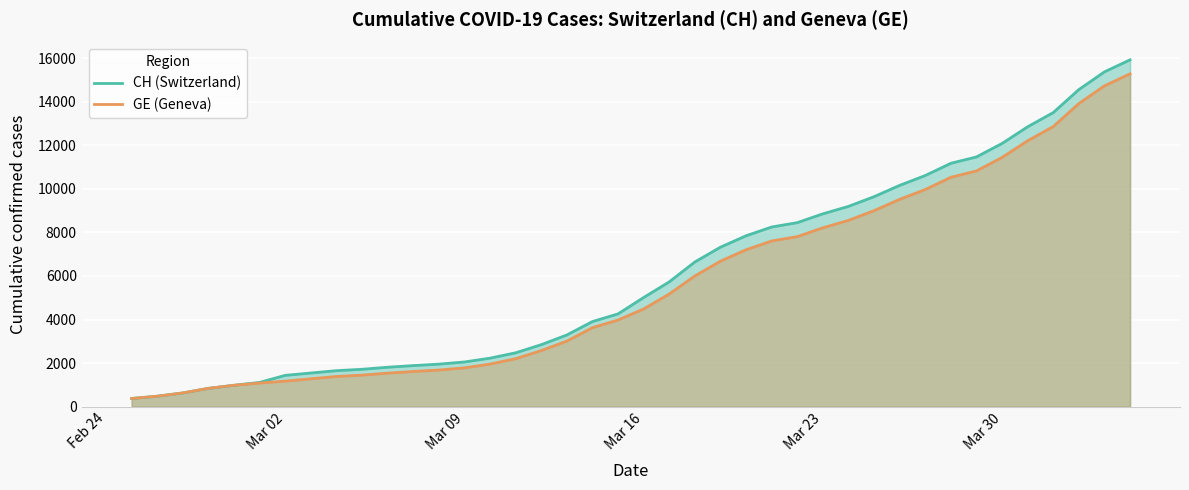

What is the total value across all series at Mar 02?

2607